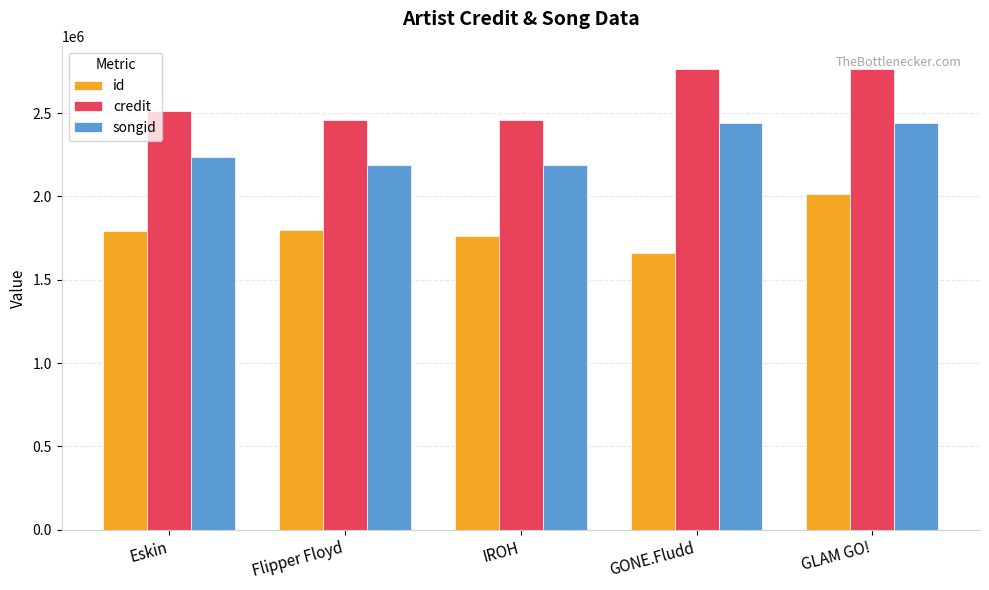

What is the maximum value for id?

2013446